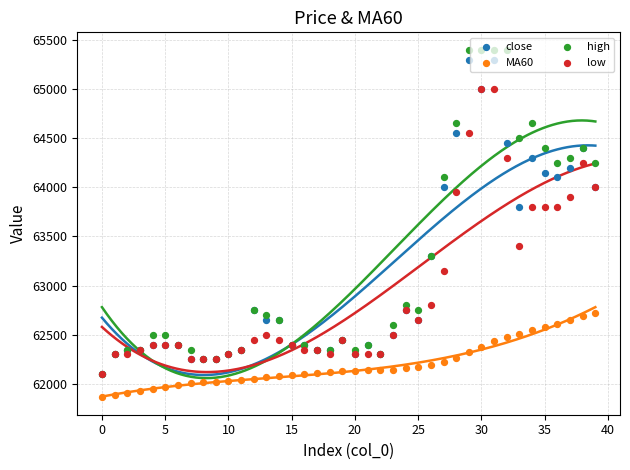

Is the value of low at 14 greater than the value of MA60 at 22?

Yes